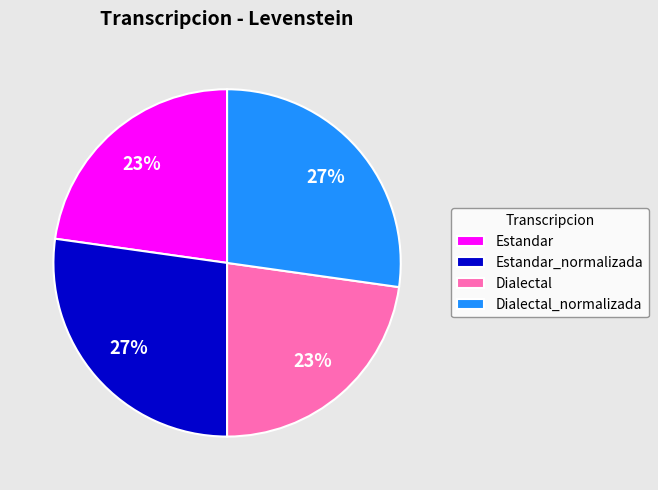

Count the number of slices in the pie.

4